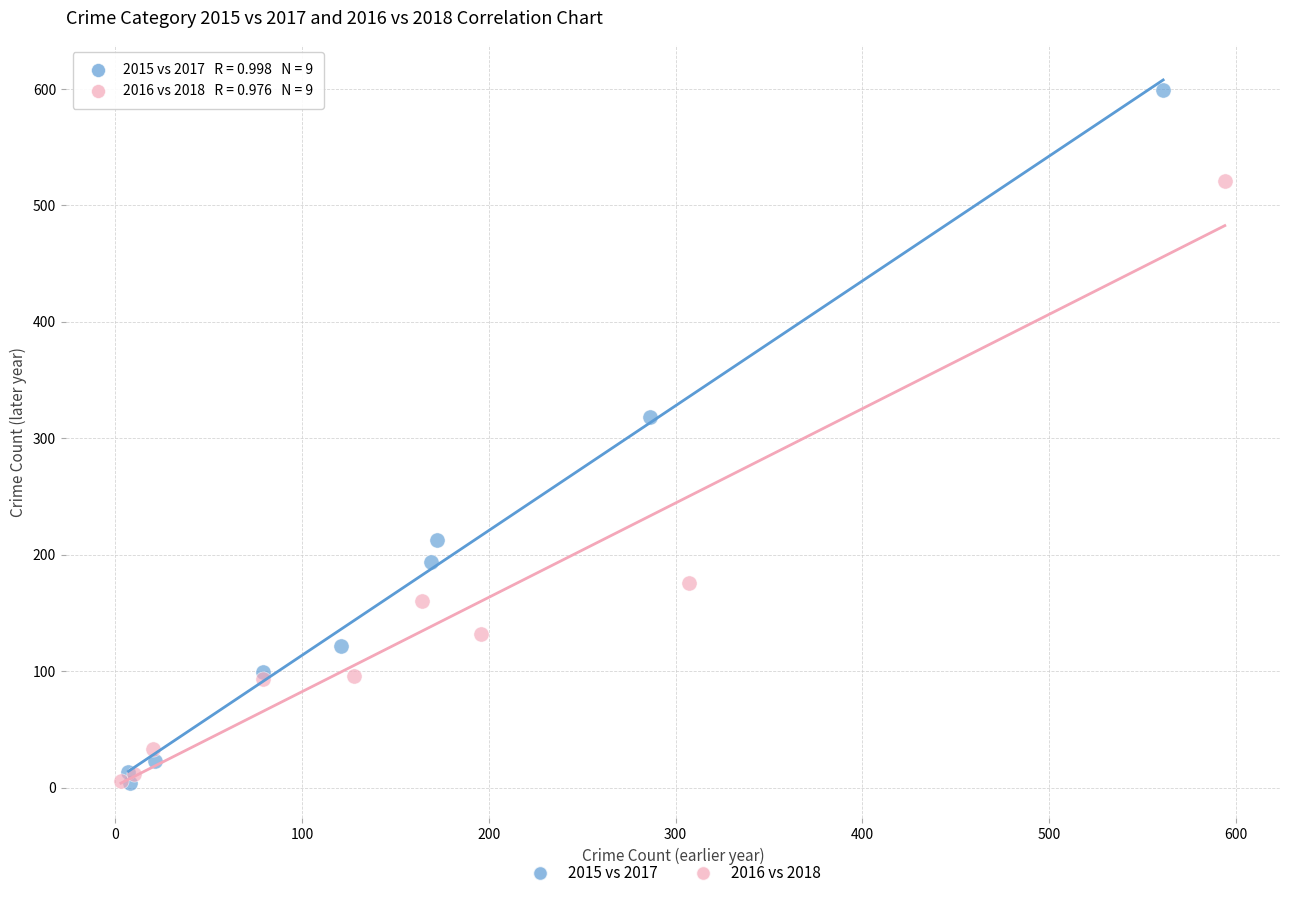

Which series has the widest spread of Y values?

2015 vs 2017